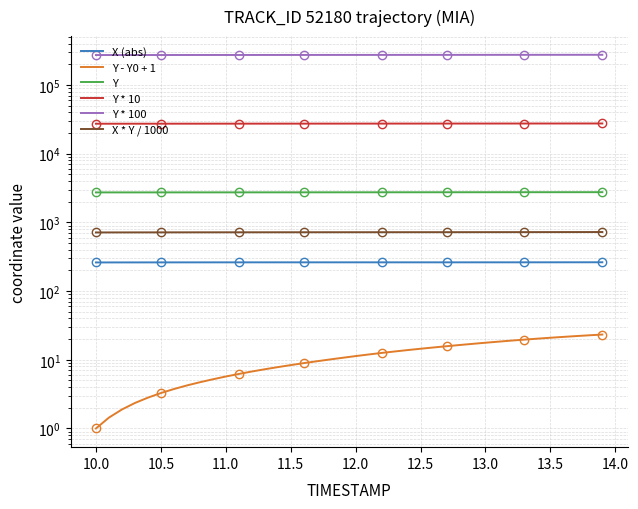

True or false: X (abs) and Y * 10 intersect in this chart.

False